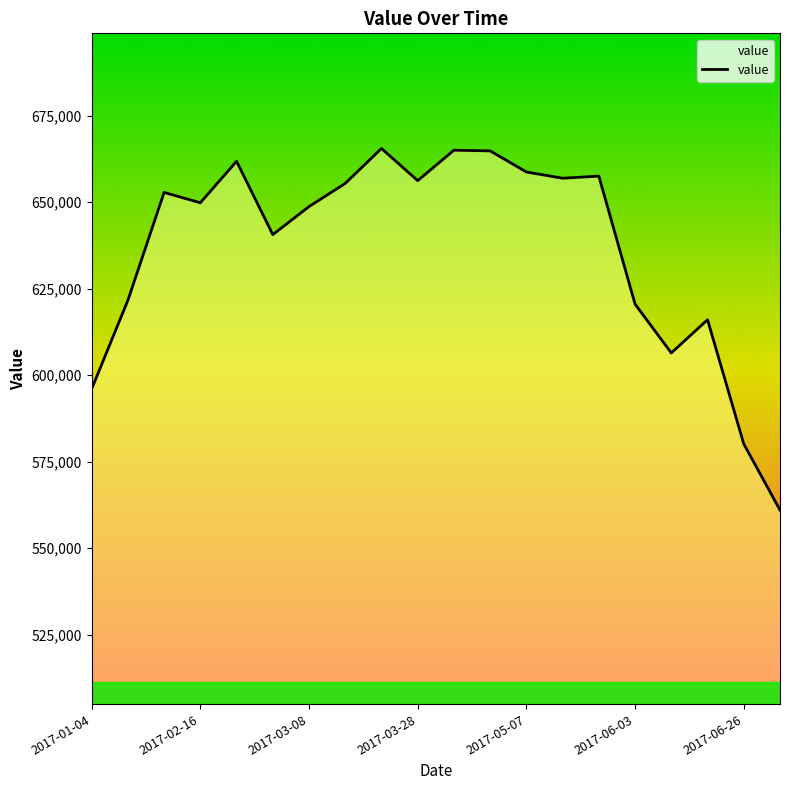

What is the smallest value displayed?

561000